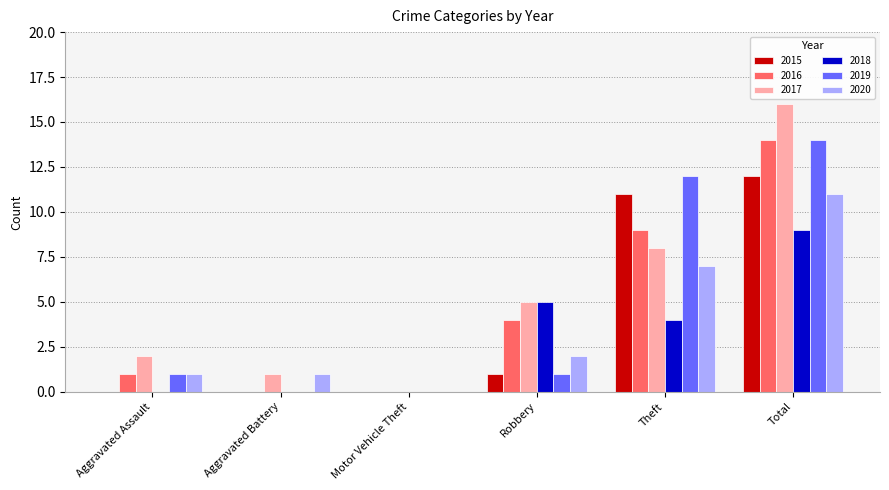

What is the total value across all series at Theft?

51